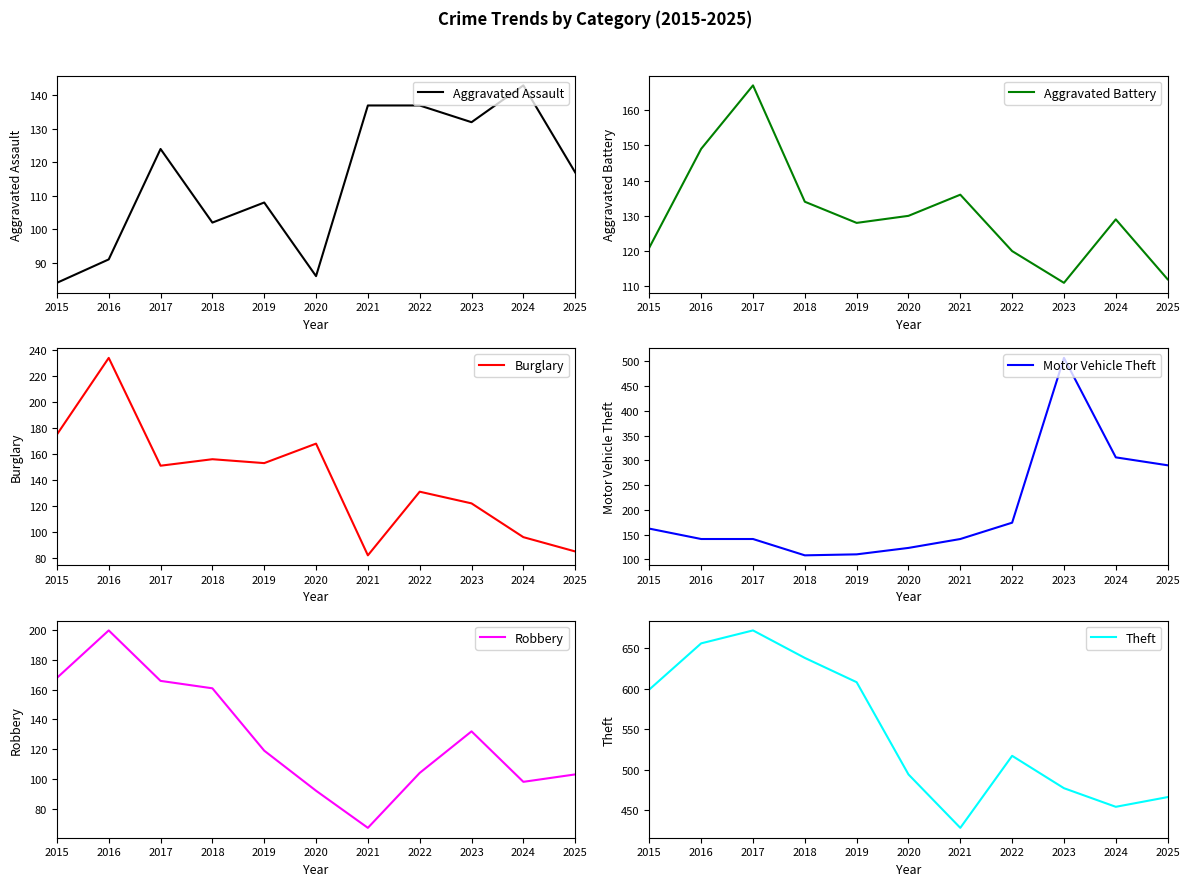

What is the value of the Robbery point at the 3rd from the left?

166